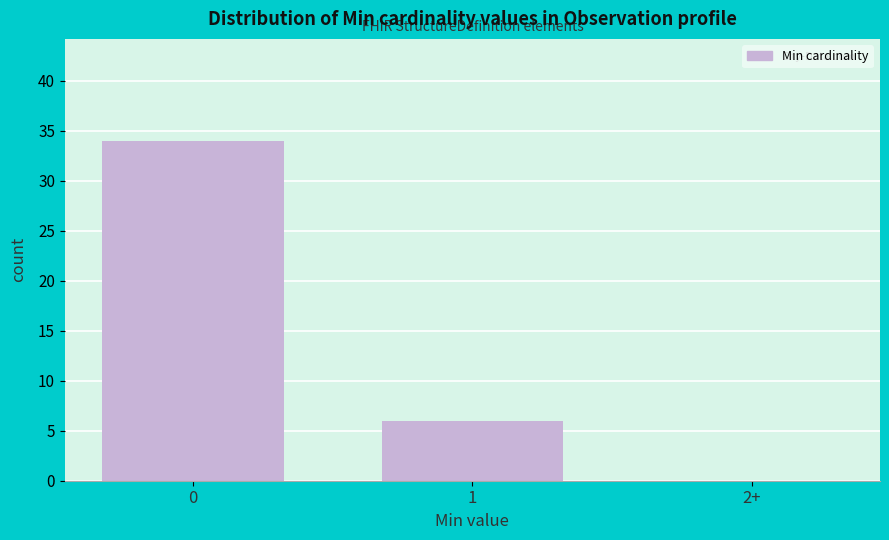

Reading right to left, list all the values displayed in this chart.

2+=0	1=6	0=34